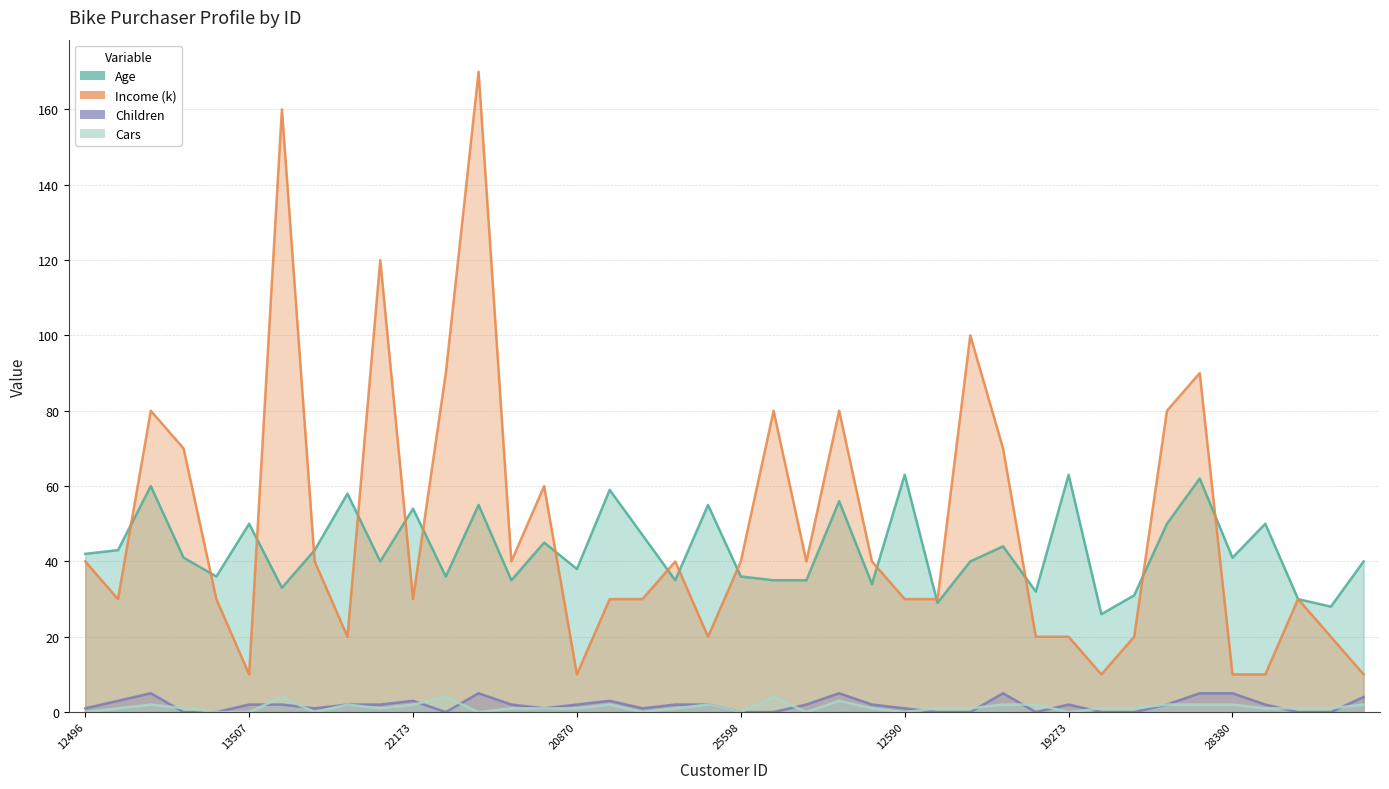

Which series changed the most between 14177 and 25940?

Income_k